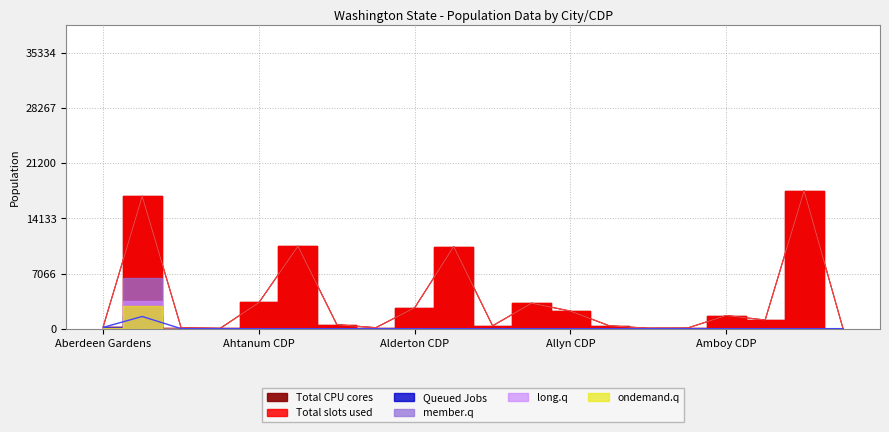

True or false: Queued Jobs has a value of 0 at Alder CDP.

True